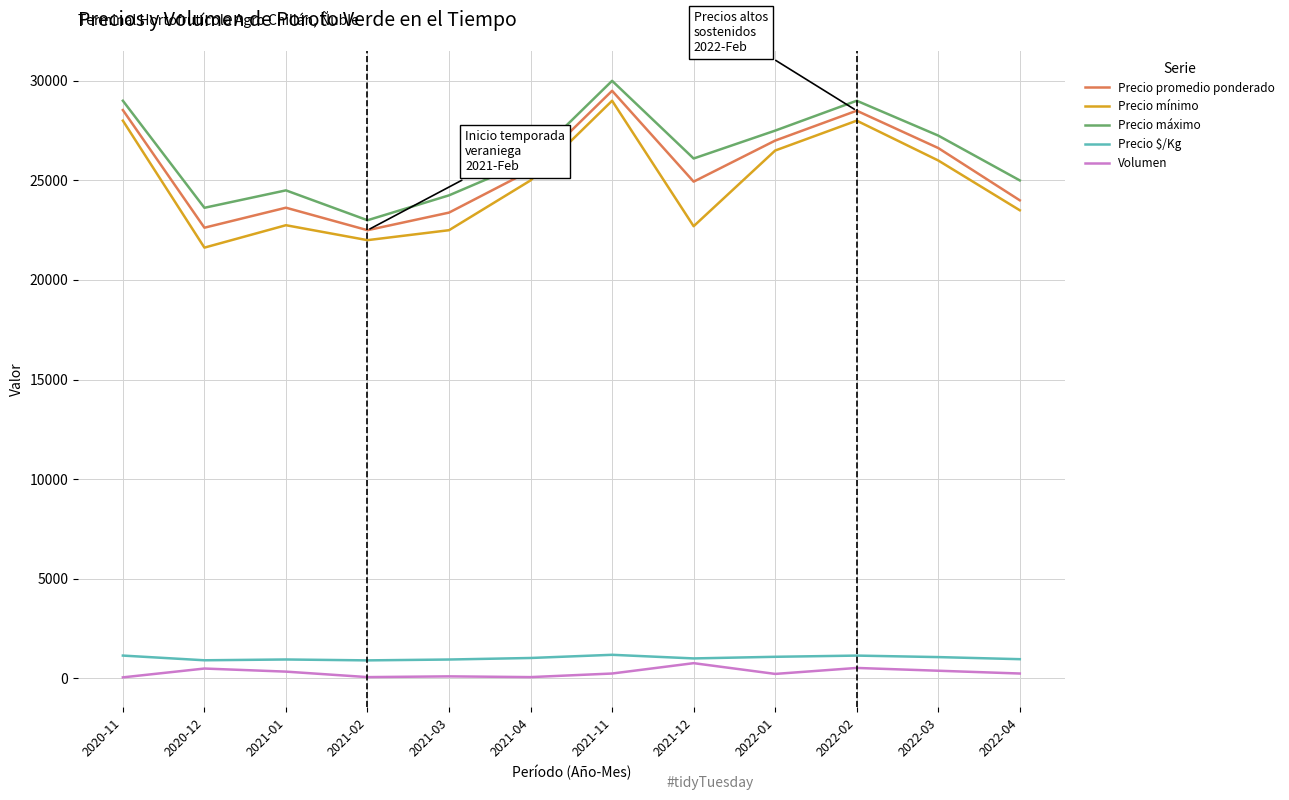

What is the maximum value for Precio máximo?

30000